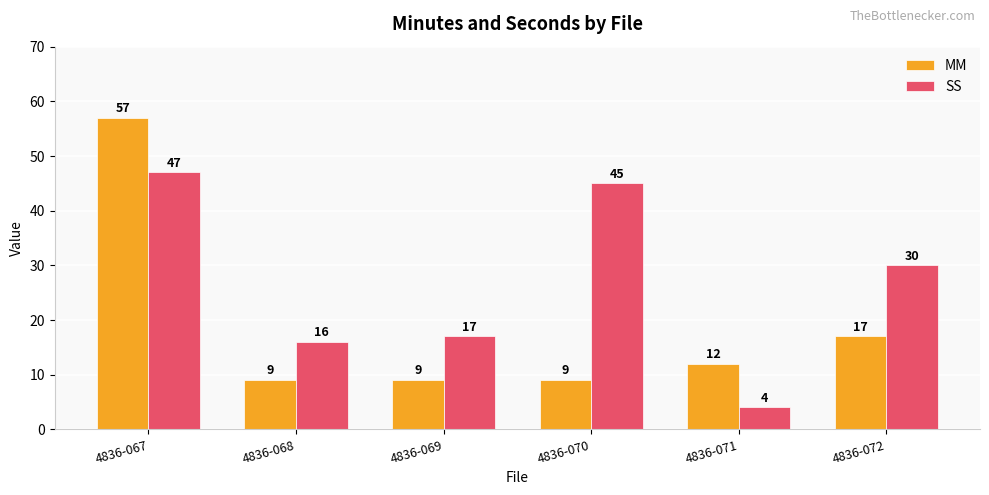

Reading right to left, transcribe all the data shown in this chart.

MM: 17	12	9	9	9	57
SS: 30	4	45	17	16	47